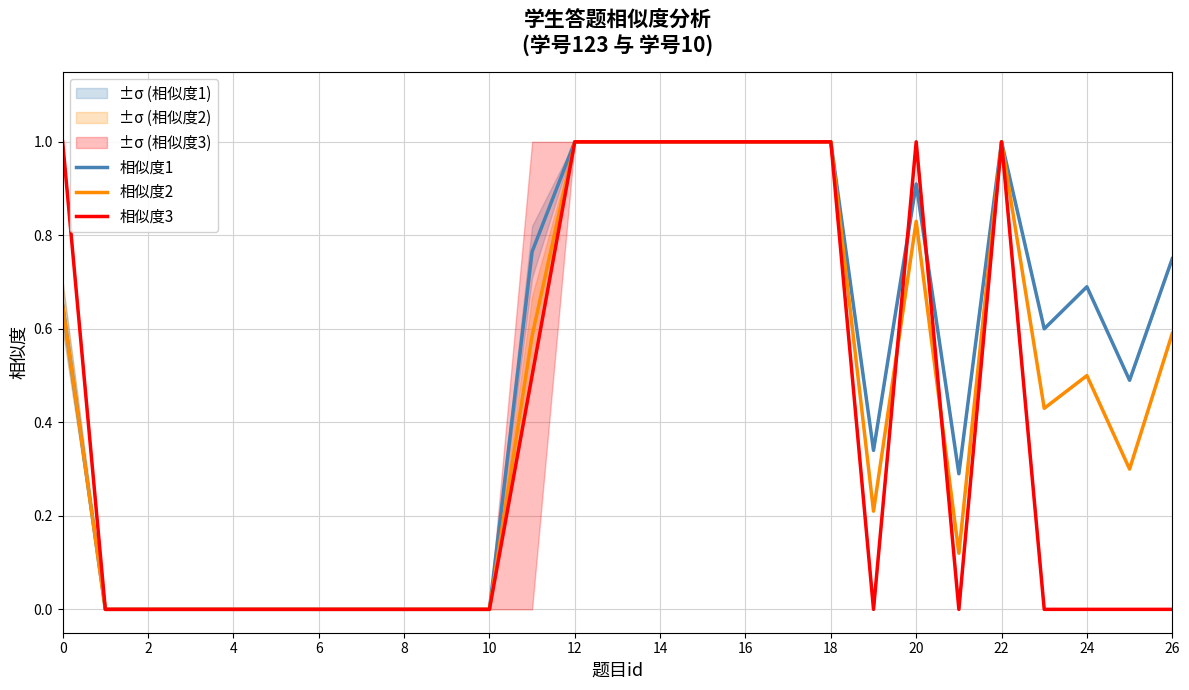

At how many categories does at least one series exceed 0?

17